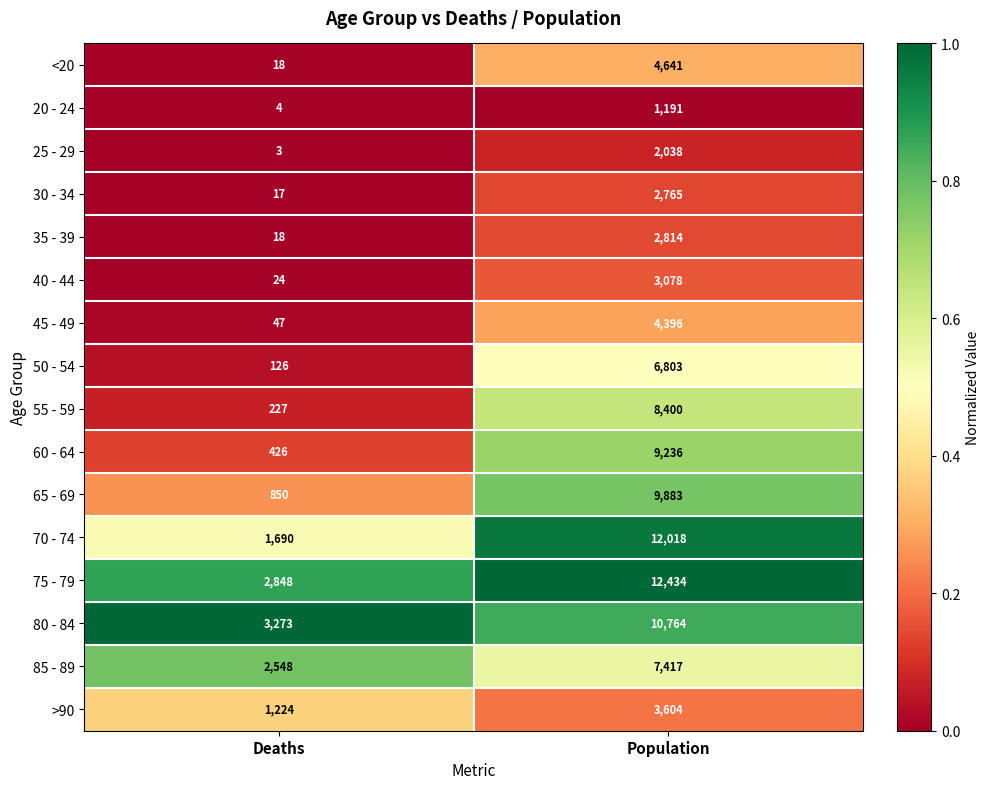

At which label is 60 - 64 closest to 4831?

Deaths